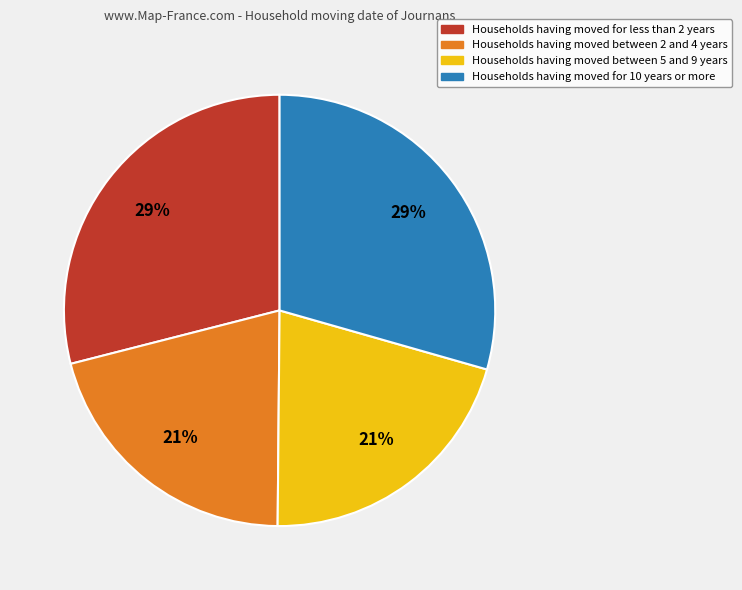

To the nearest percent, what is the average slice percentage?

25%